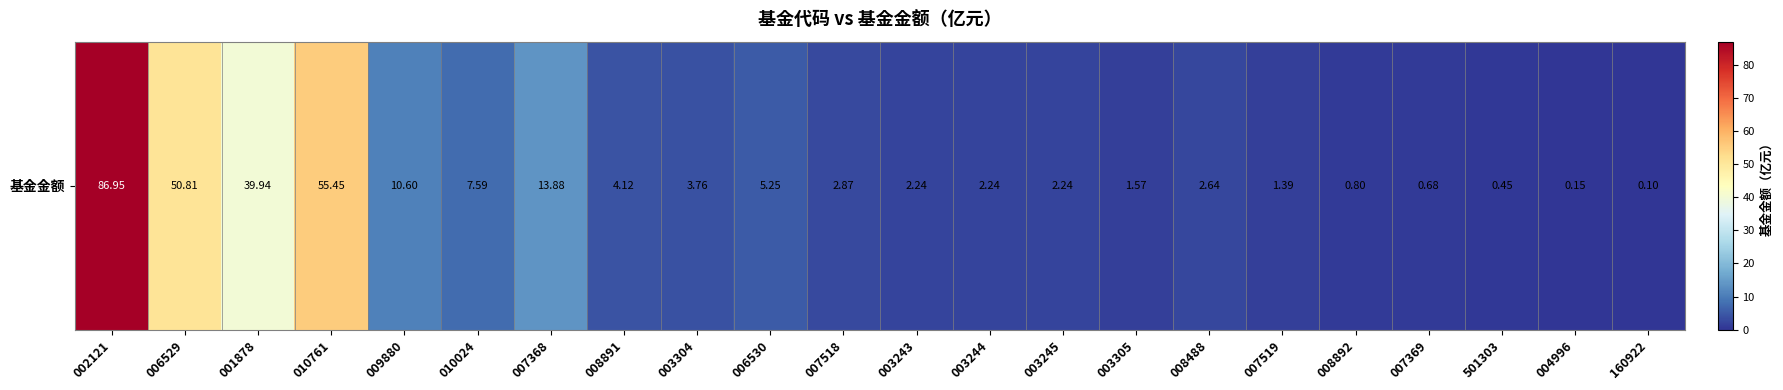

Read the value at 007368.

13.9